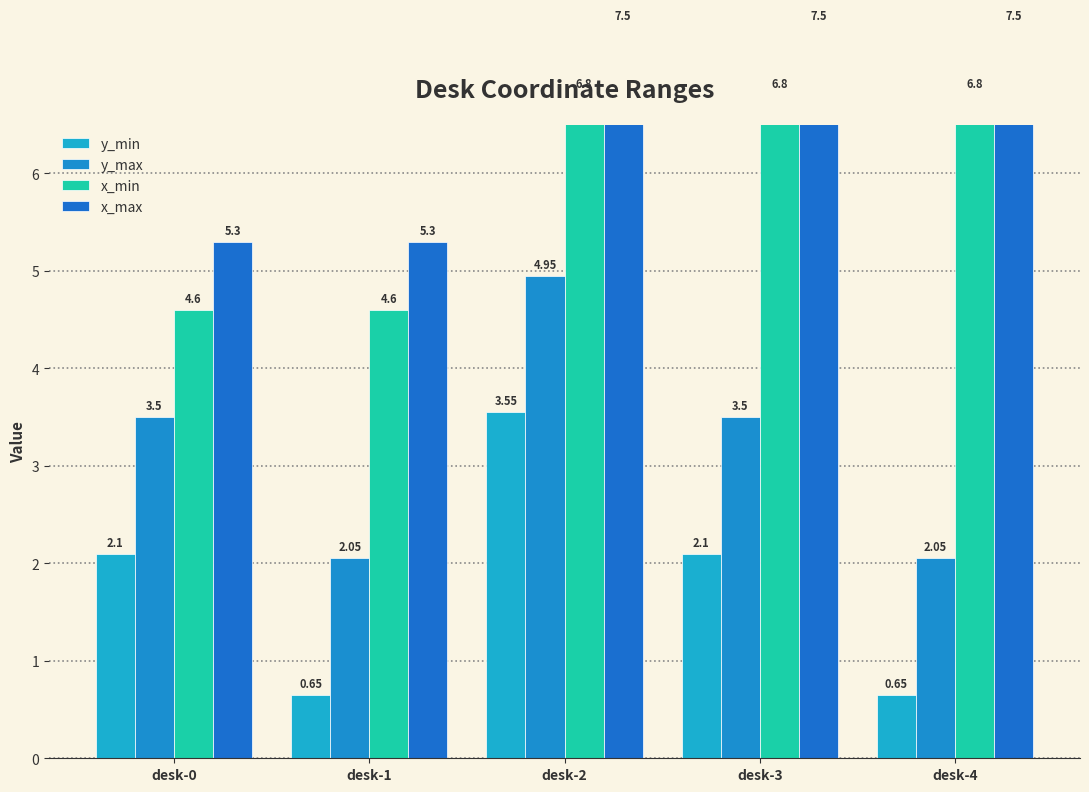

Are the bars grouped side by side (vs. stacked)?

Yes